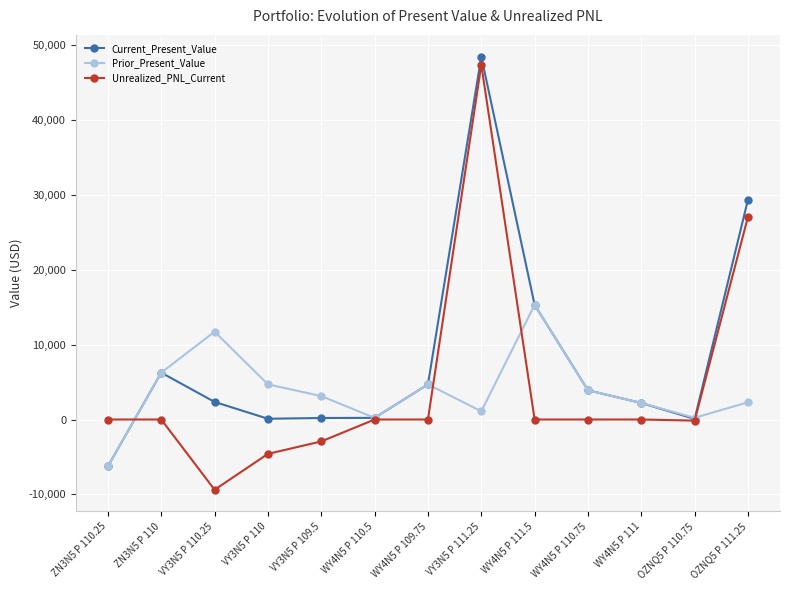

How many series are shown in this chart?

3